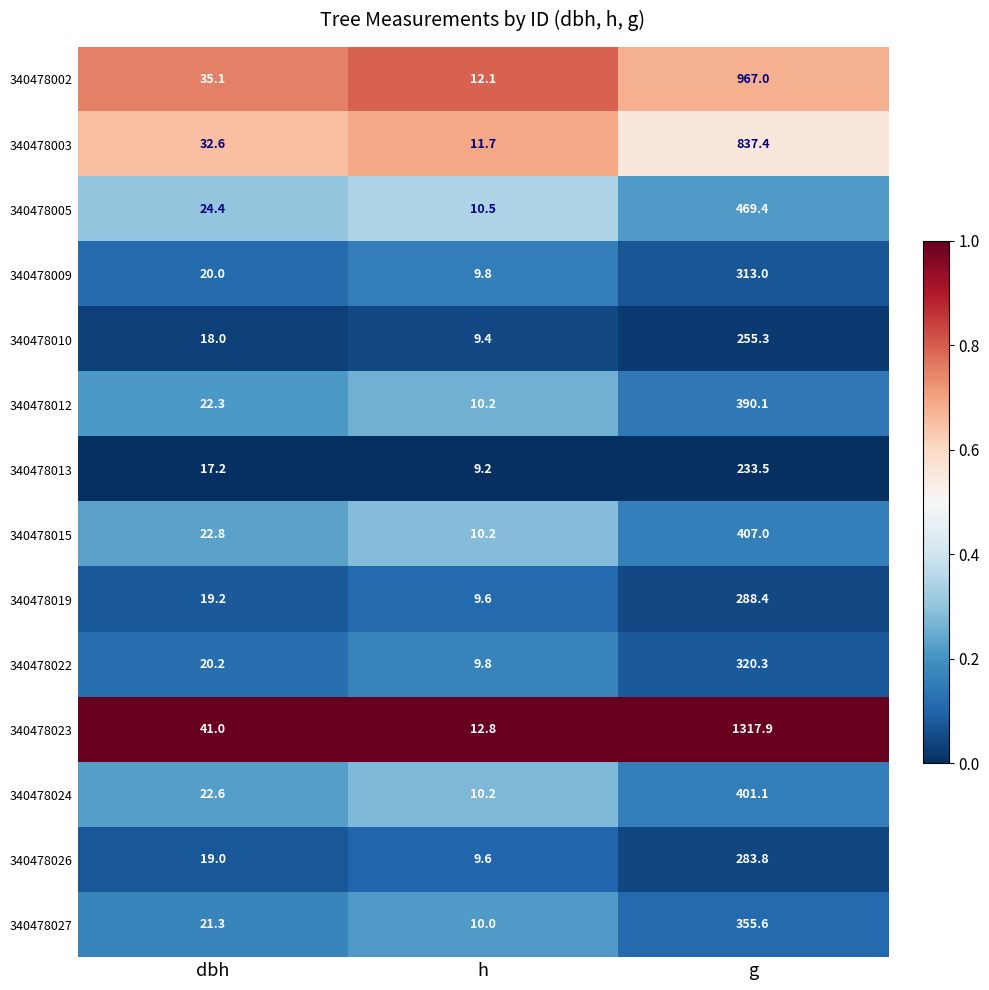

At which label does 340478024 reach its peak?

g